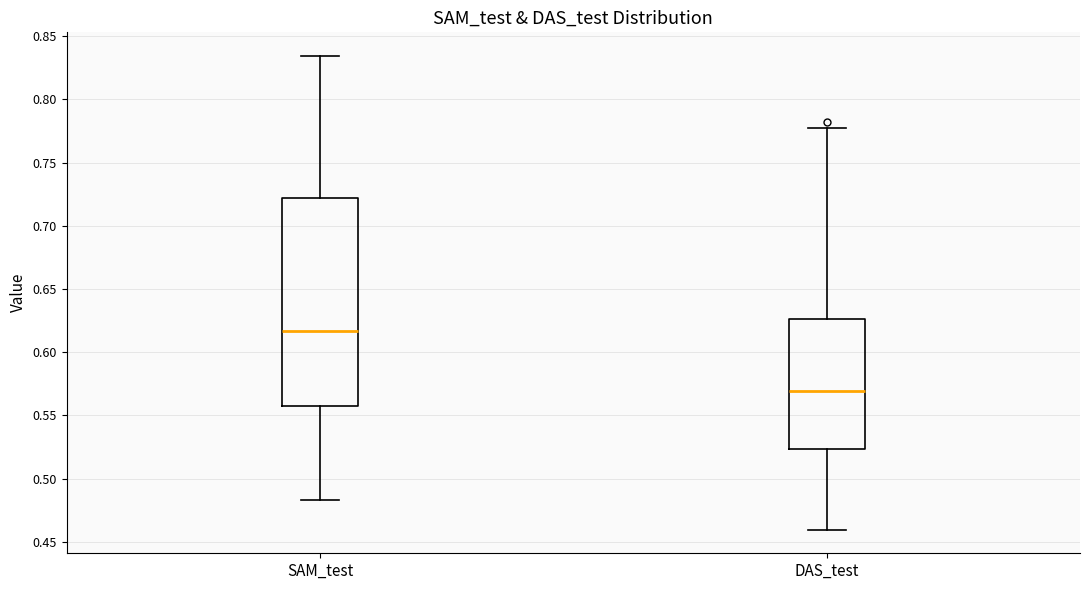

Reading left to right, transcribe this box plot: for each box, give where its median line is, the range the box spans, and where its two whiskers end, as read against the y-axis. The values are not printed on the chart, so give them approximately, as read against the axis.

SAM_test: median 0.615, box 0.560 to 0.720, whiskers 0.485 to 0.835
DAS_test: median 0.570, box 0.525 to 0.625, whiskers 0.460 to 0.775